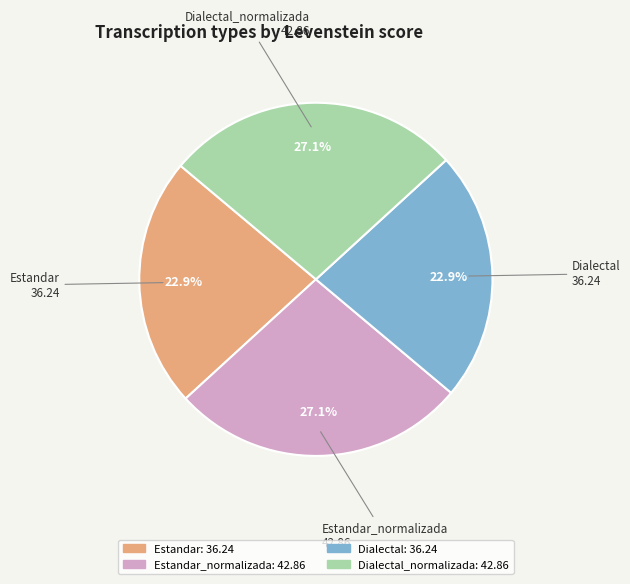

Does any single category account for the majority?

No